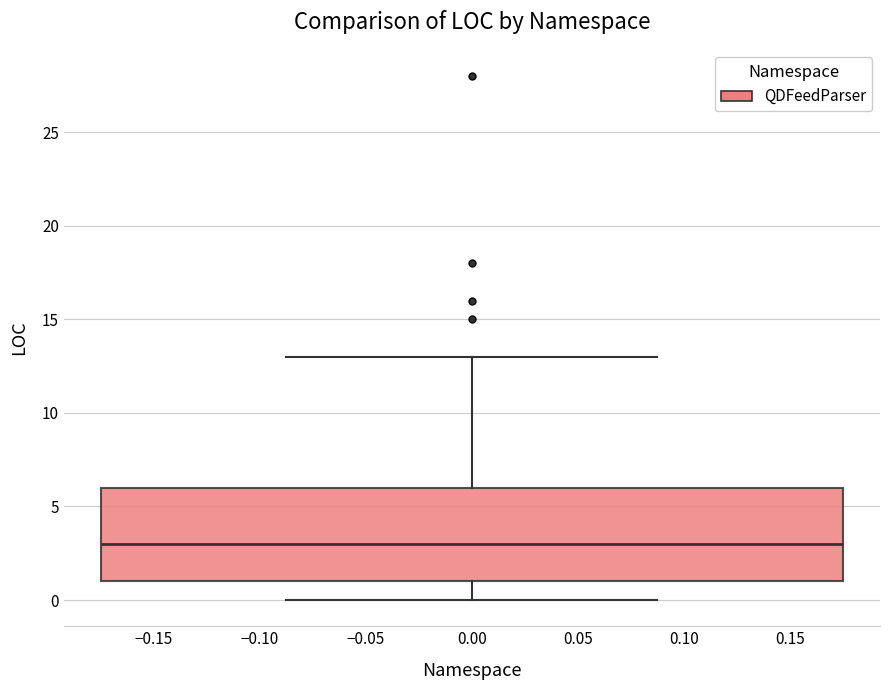

Where is the lower edge of the box at x = 0.00 on the y-axis? The values are not printed on the chart, so give them approximately, as read against the axis.

1